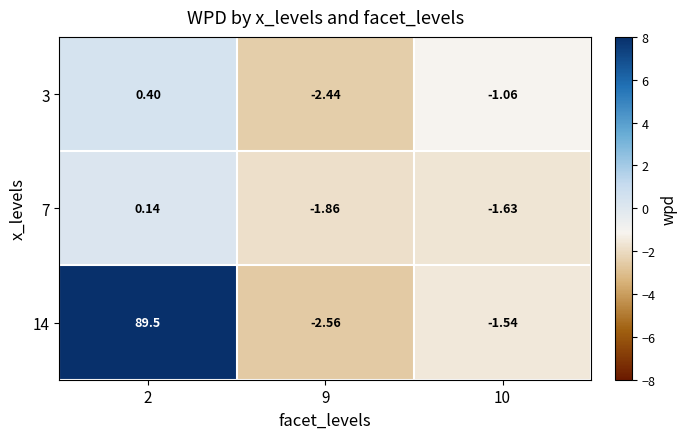

Is the value of 7 at 9 greater than the value of 14 at 10?

No